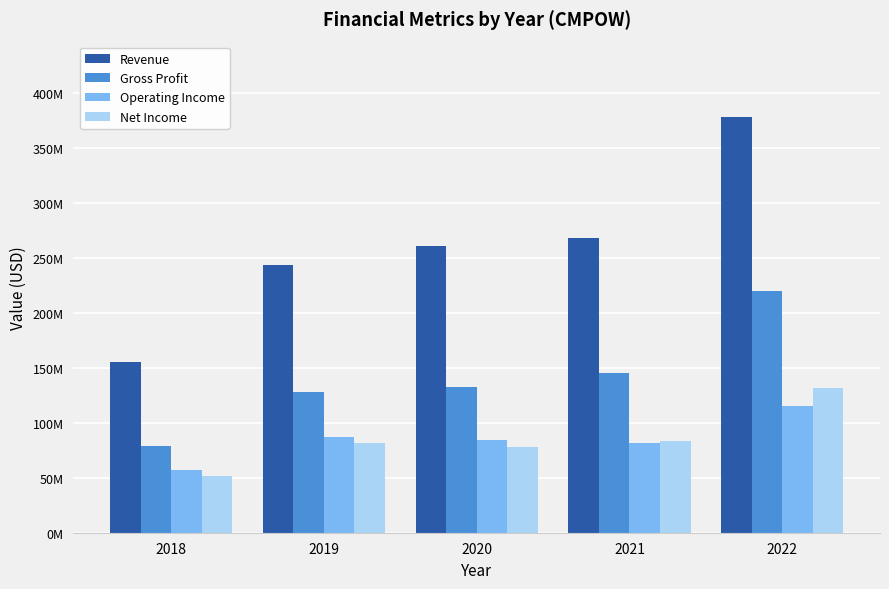

What are all the series names shown in the legend?

Revenue, Gross Profit, Operating Income, Net Income